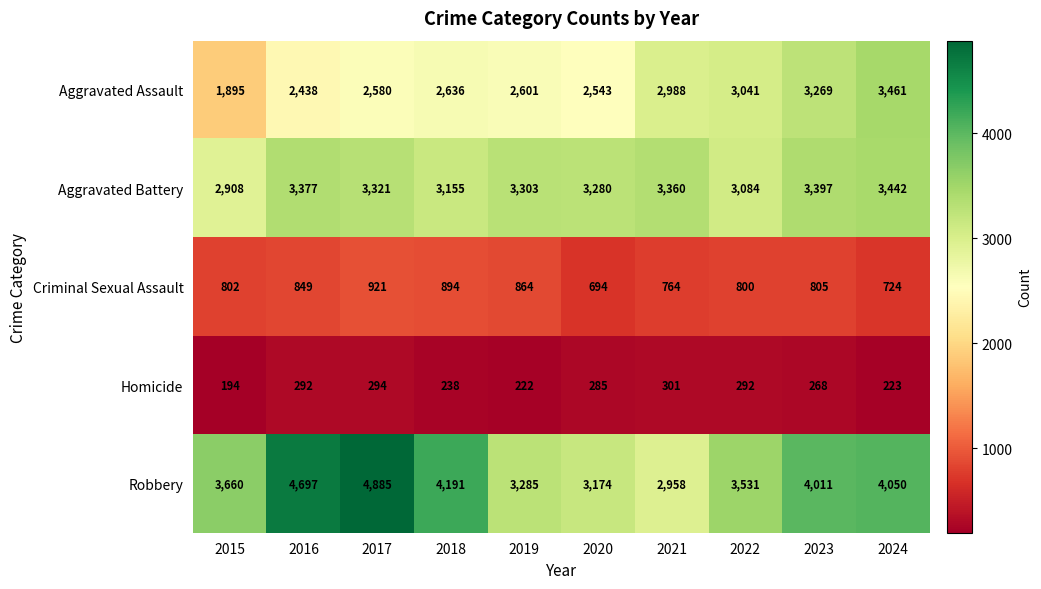

At which label does Criminal Sexual Assault reach its peak?

2017